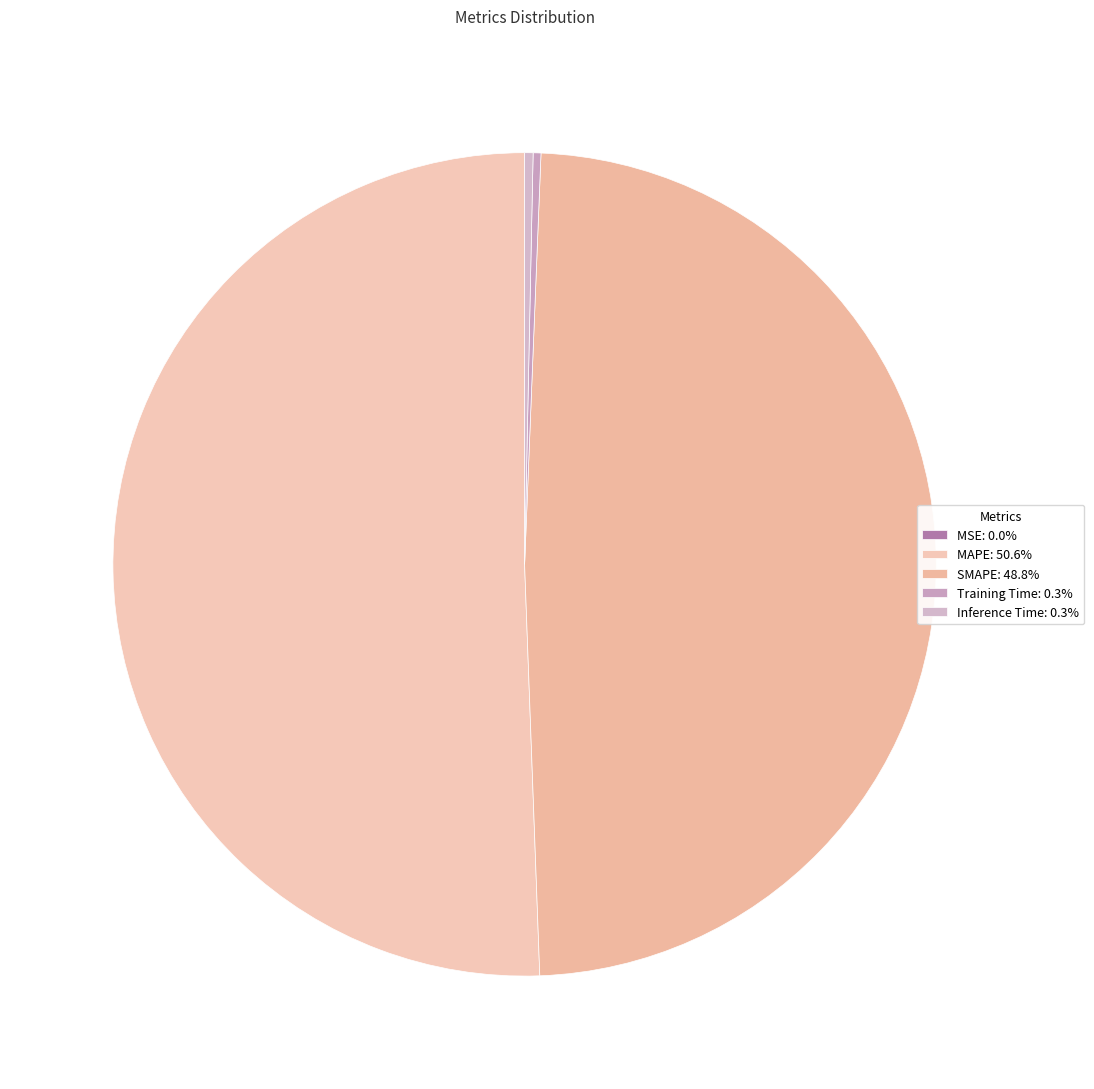

True or false: SMAPE accounts for 61% of the total.

False